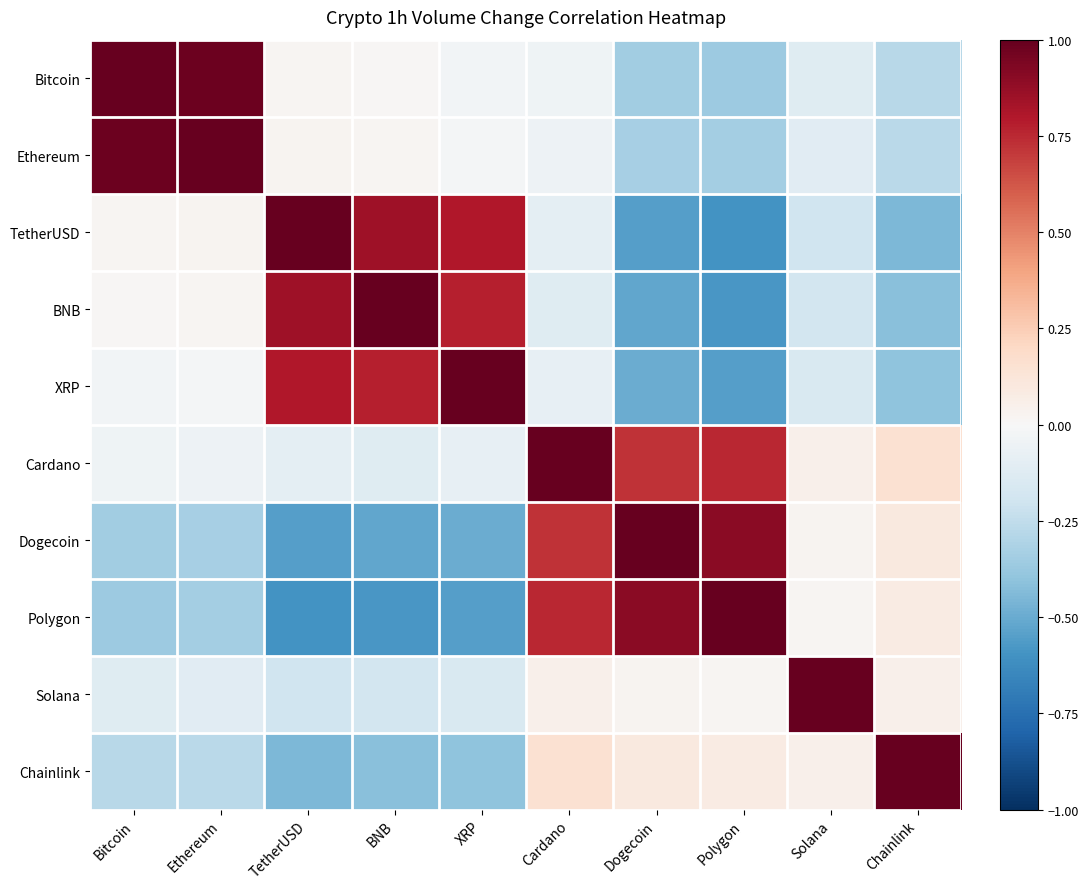

Rank the series at BNB from highest to lowest value.

BNB, TetherUSD, XRP, Ethereum, Bitcoin, Cardano, Solana, Chainlink, Dogecoin, Polygon